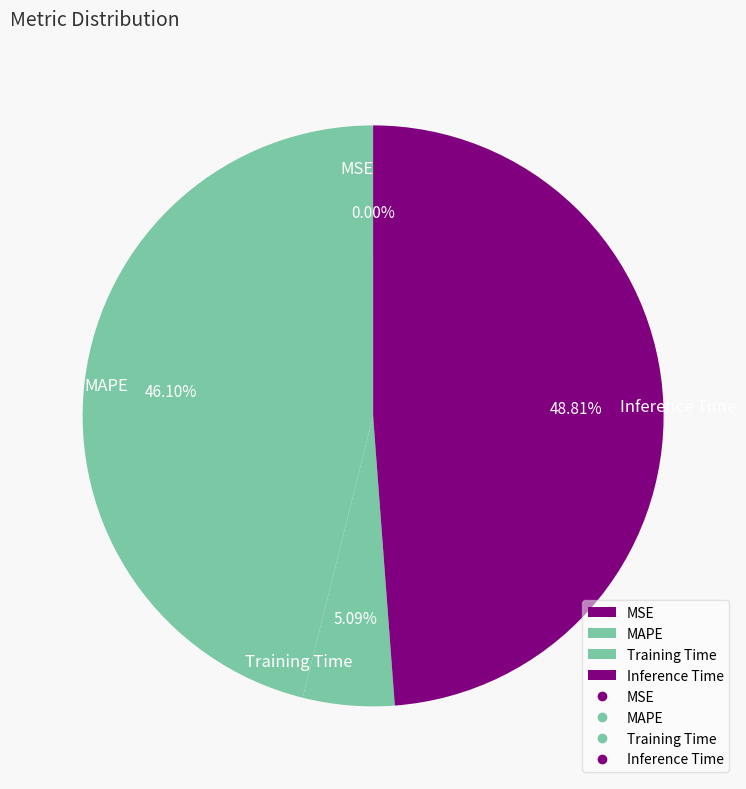

Is MAPE the majority of the pie?

No